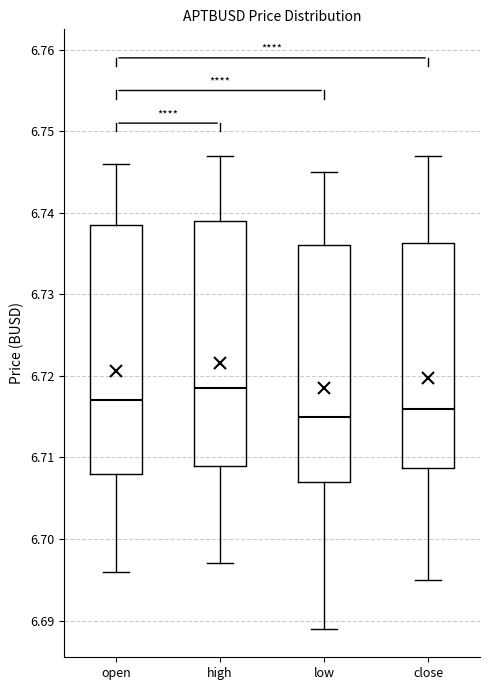

Reading left to right, transcribe this box plot: for each box, give where its median line is, the range the box spans, and where its two whiskers end, as read against the y-axis. The values are not printed on the chart, so give them approximately, as read against the axis.

open: median 6.717, box 6.708 to 6.739, whiskers 6.696 to 6.746
high: median 6.719, box 6.709 to 6.739, whiskers 6.697 to 6.747
low: median 6.715, box 6.707 to 6.736, whiskers 6.689 to 6.745
close: median 6.716, box 6.709 to 6.736, whiskers 6.695 to 6.747